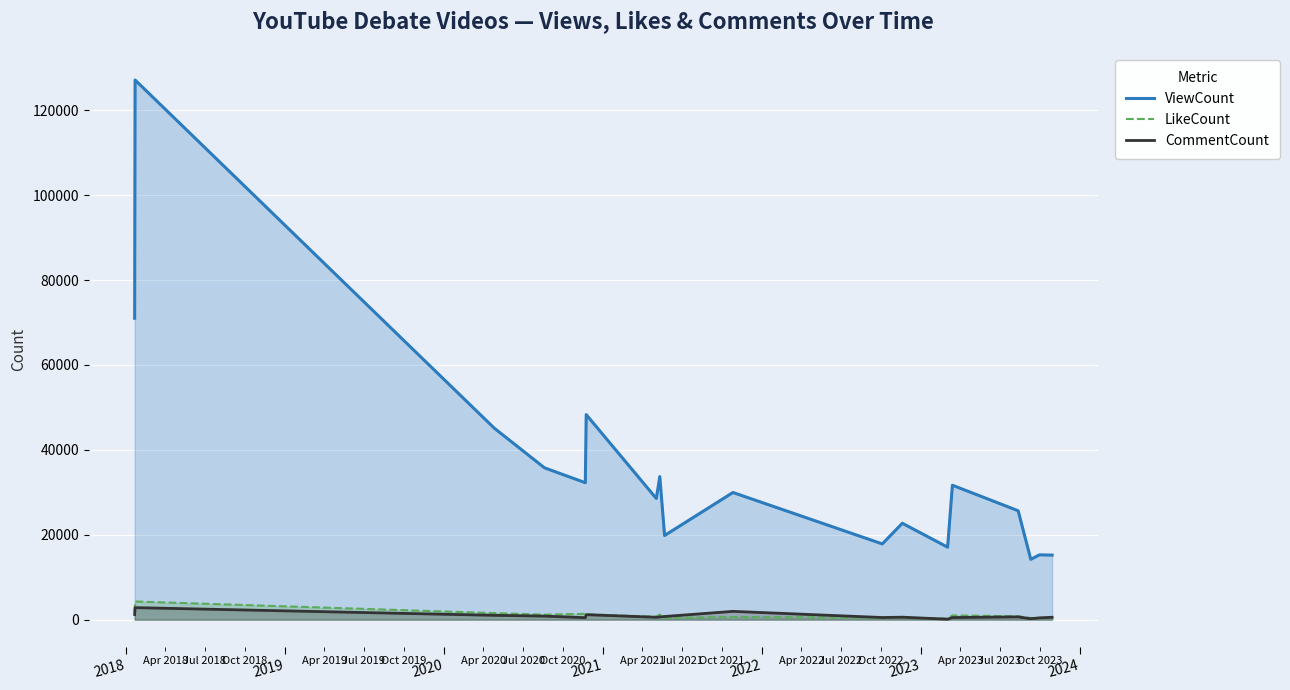

Which series has the largest total across all categories?

ViewCount